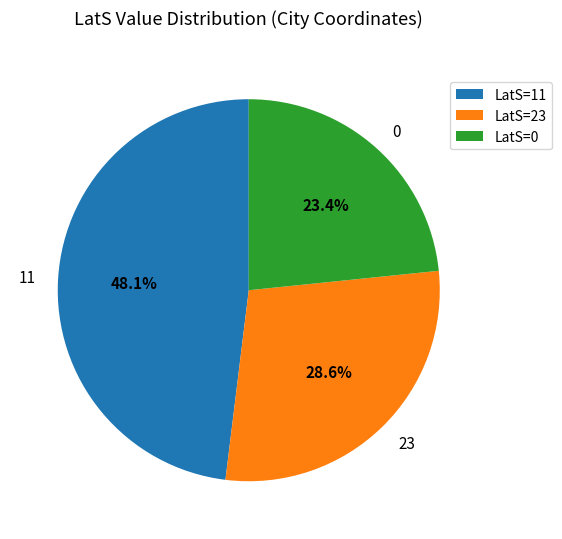

Is there a majority slice in this chart?

No